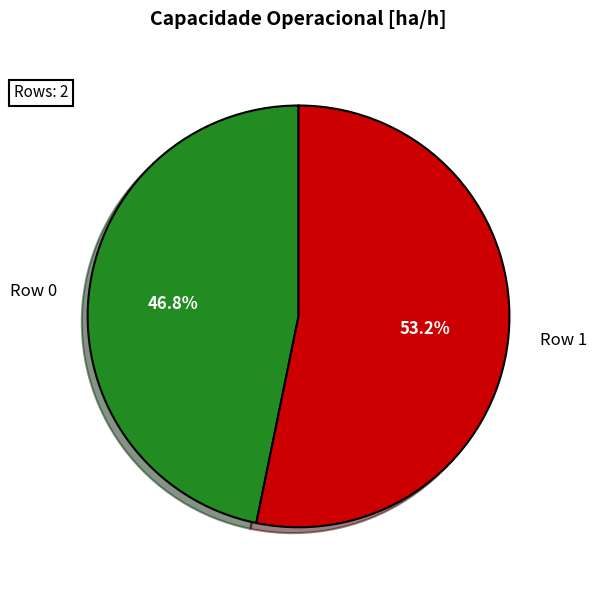

Do Row 1 and Row 0 together represent more than half of the pie?

Yes